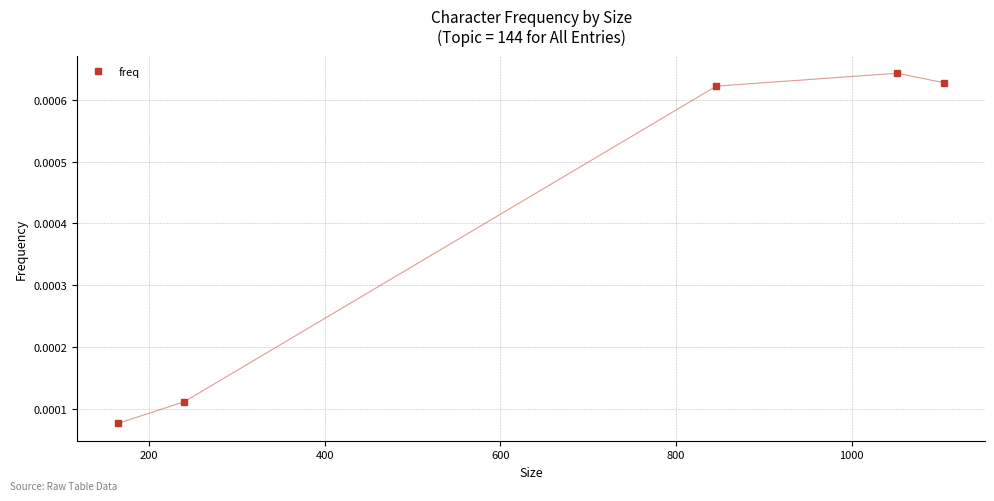

True or false: there are more than 0 points higher than both neighbors.

True